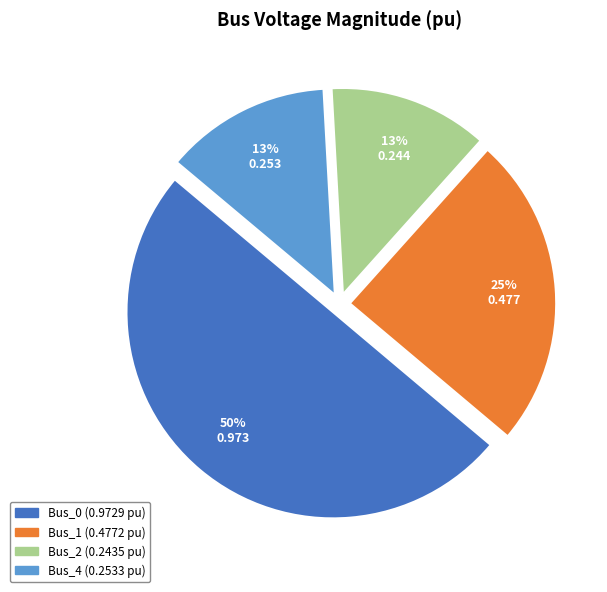

Count the number of slices in the pie.

4